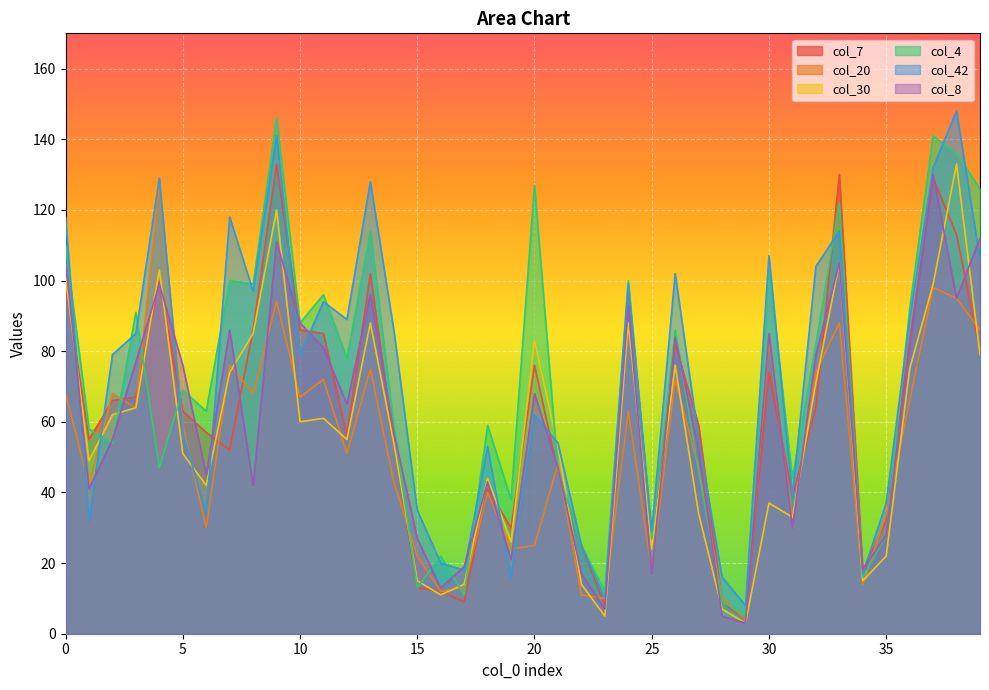

Which label corresponds to the smallest value in the chart?

29